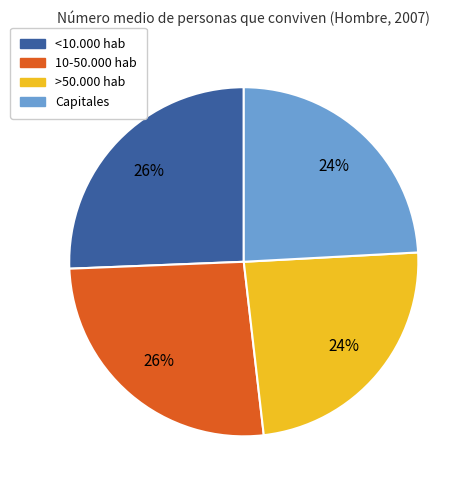

Is there a majority slice in this chart?

No